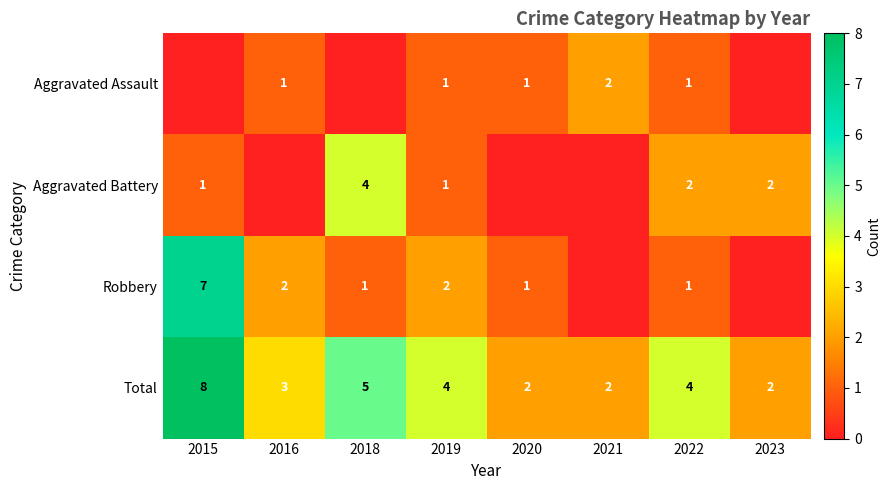

What is the difference between the maximum and minimum values in the Total series?

6